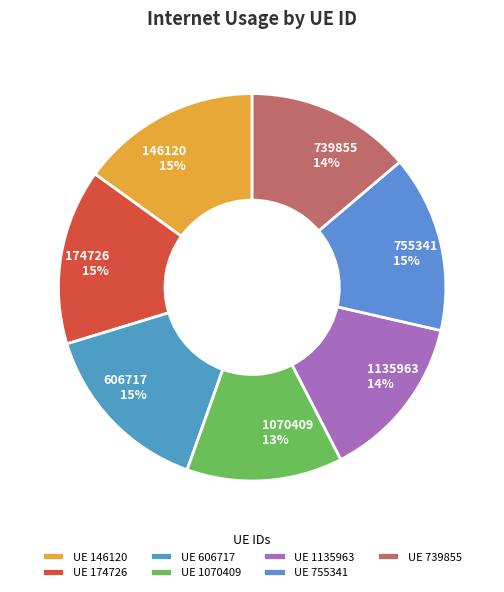

Do 606717 and 1070409 together represent more than half of the pie?

No